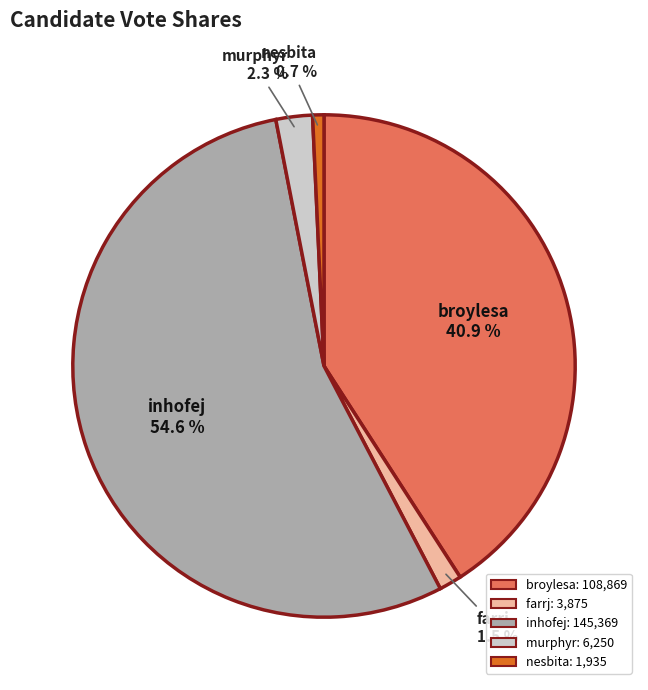

Which slice is the smallest?

nesbita